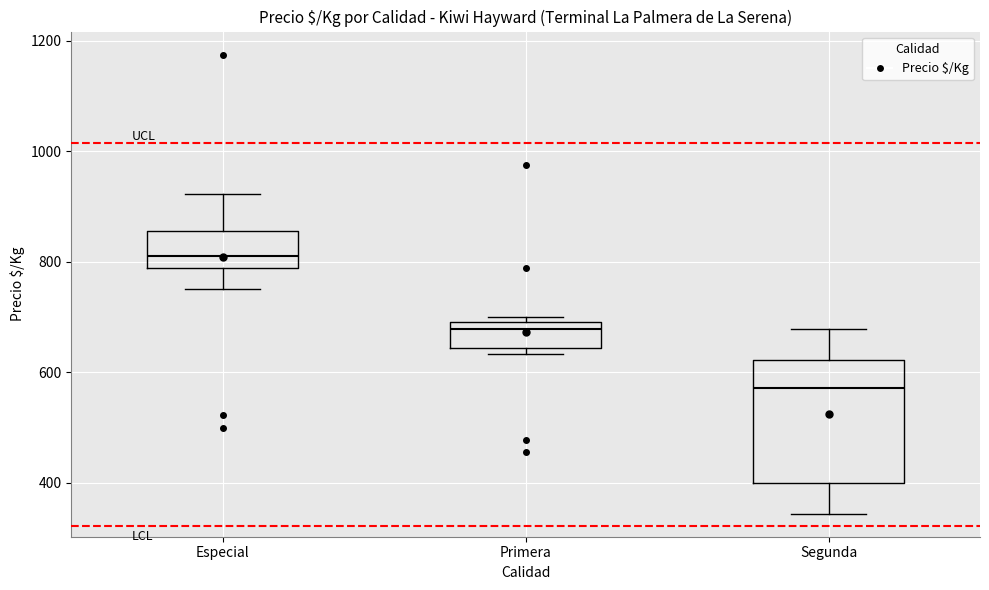

Reading left to right, transcribe this box plot: for each box, give where its median line is, the range the box spans, and where its two whiskers end, as read against the y-axis. The values are not printed on the chart, so give them approximately, as read against the axis.

Especial: median 820, box 780 to 860, whiskers 760 to 920
Primera: median 680, box 640 to 700, whiskers 640 (just below the box's lower edge) to 700 (just above the box's upper edge)
Segunda: median 580, box 400 to 620, whiskers 340 to 680